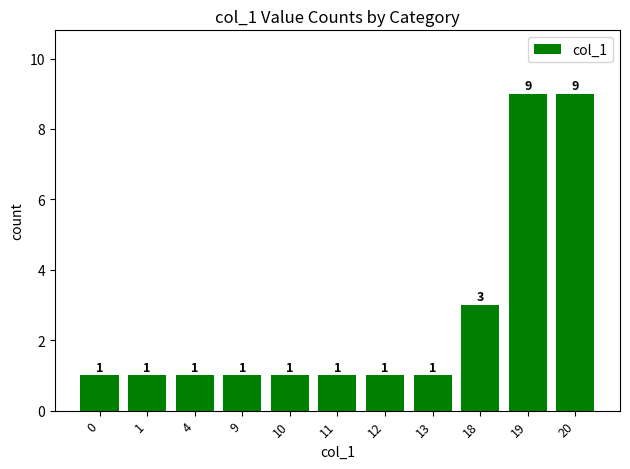

Where is the data nearest to the value 5?

18